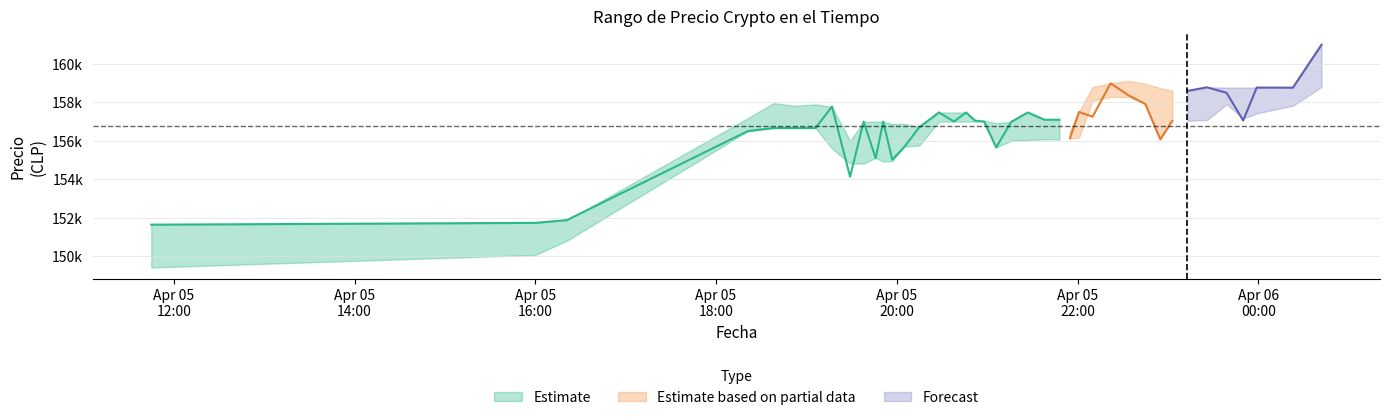

What is the highest value of the Minimo series?

158805.0